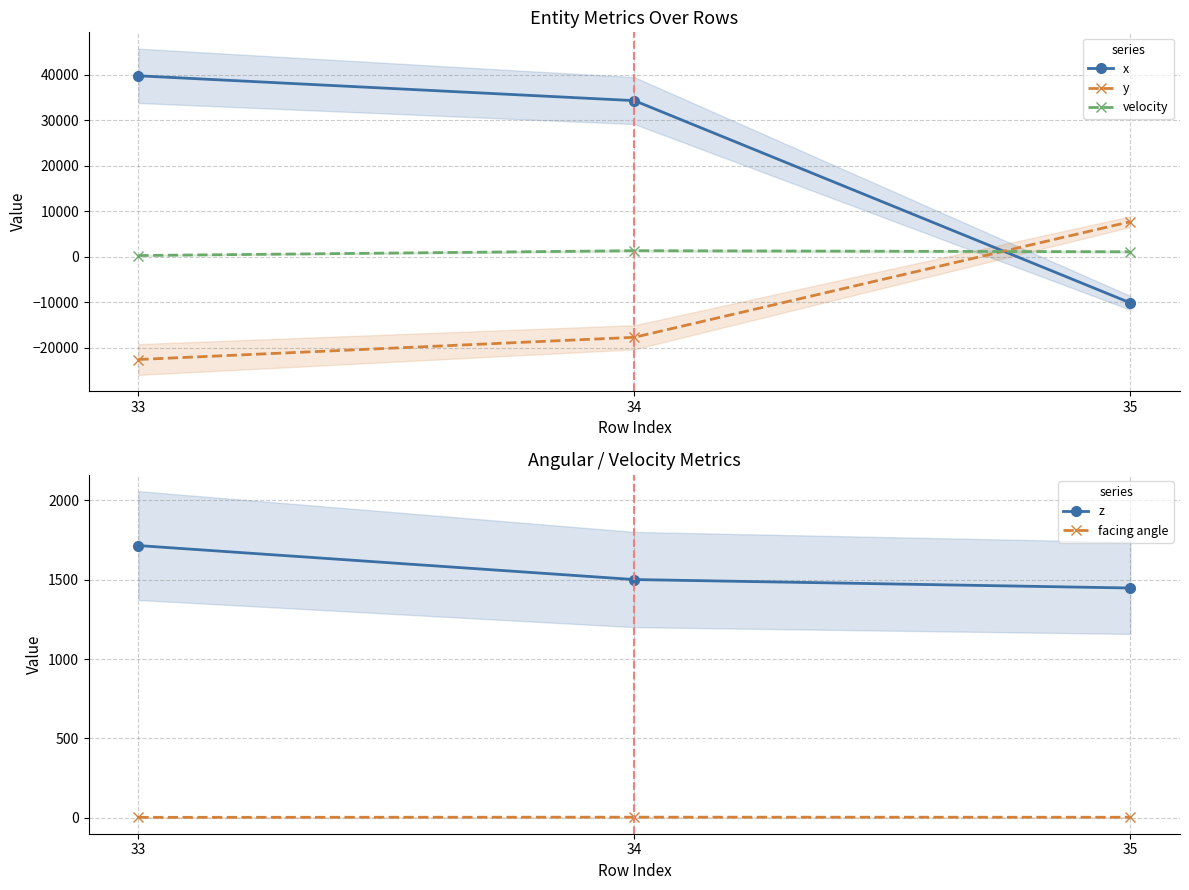

What is the value of the y point at the 3rd from the left?

7718.0